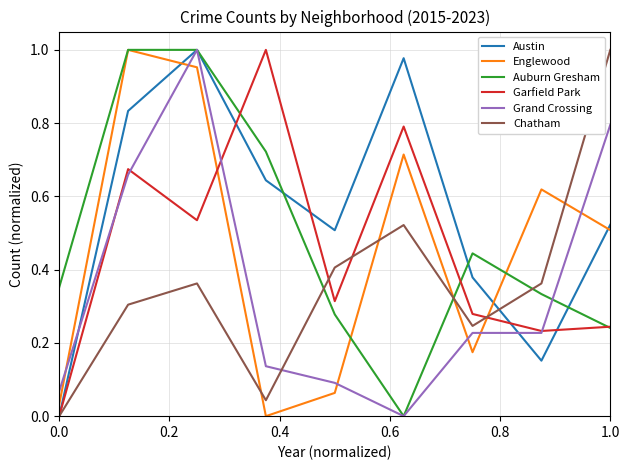

Which series has the largest total across all categories?

Austin